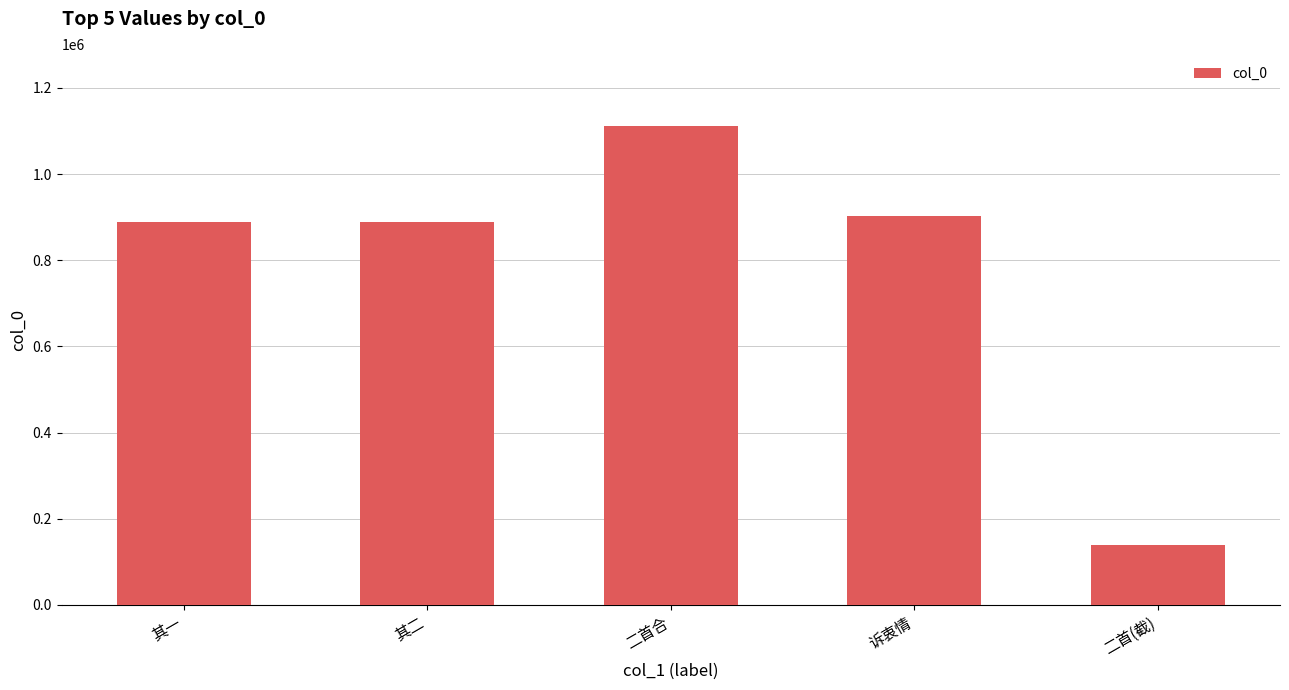

What is the value of the 1st bar from the left?

888636